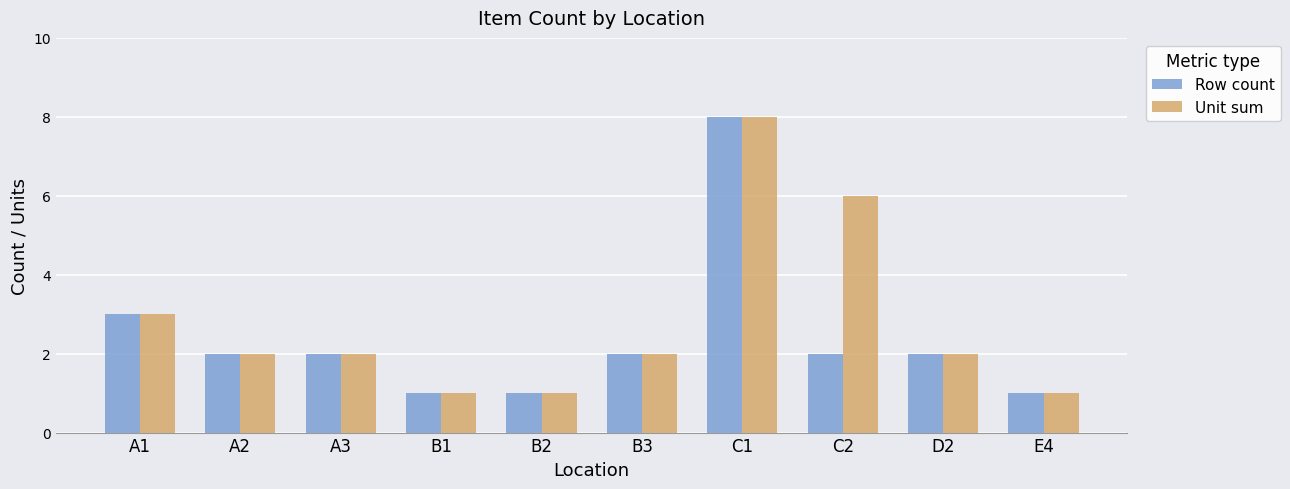

What is the value of the Row count bar at the 9th from the left?

2